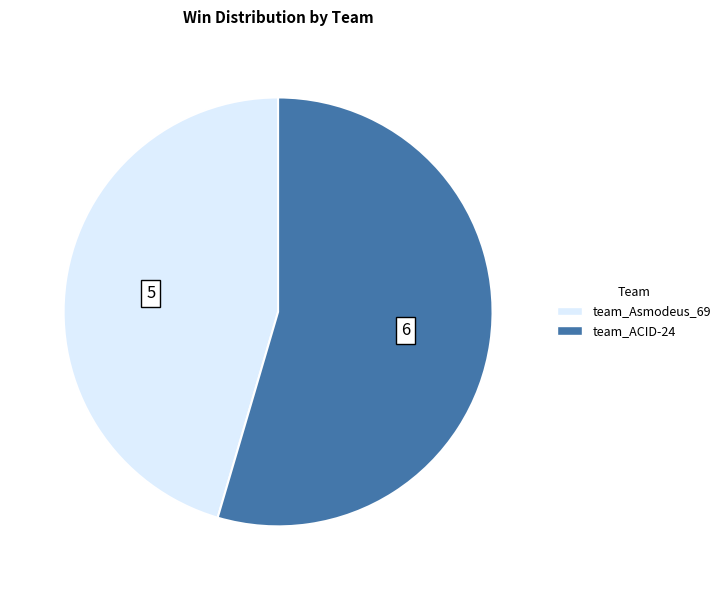

The team_Asmodeus_69 slice represents 45% of the pie. True or false?

True